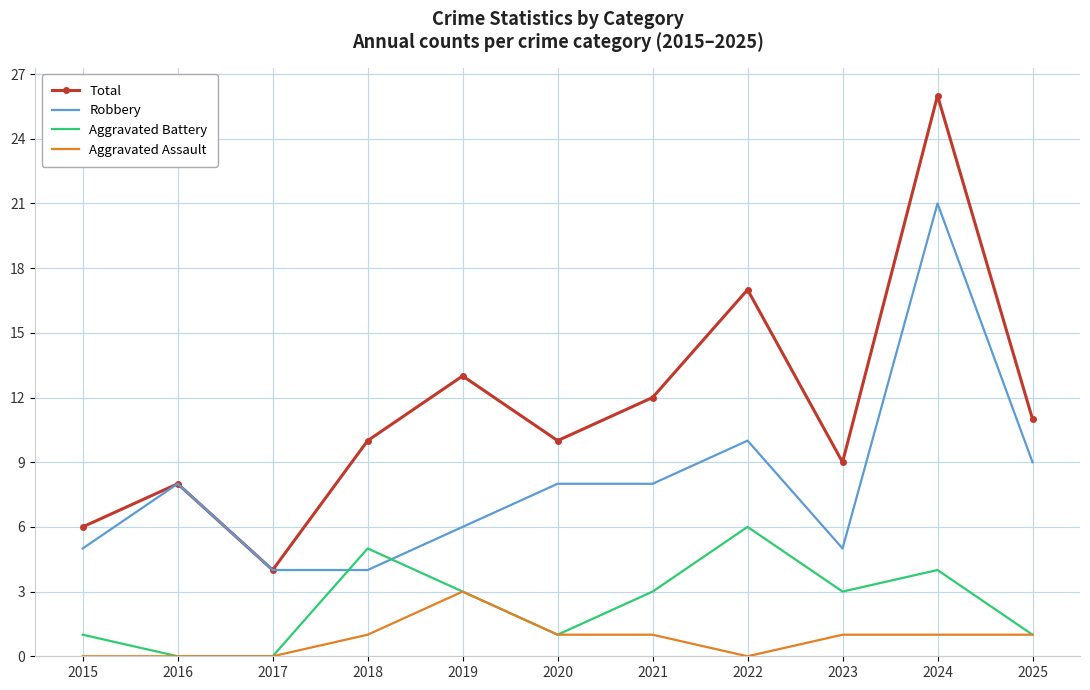

Rank the series by their average value, from lowest to highest.

Aggravated Assault, Aggravated Battery, Robbery, Total